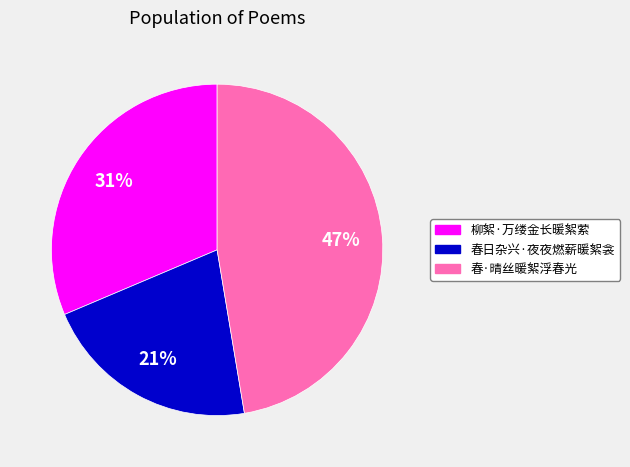

What percentage is the 柳絮·万缕金长暖絮萦 slice, to the nearest percent?

31%